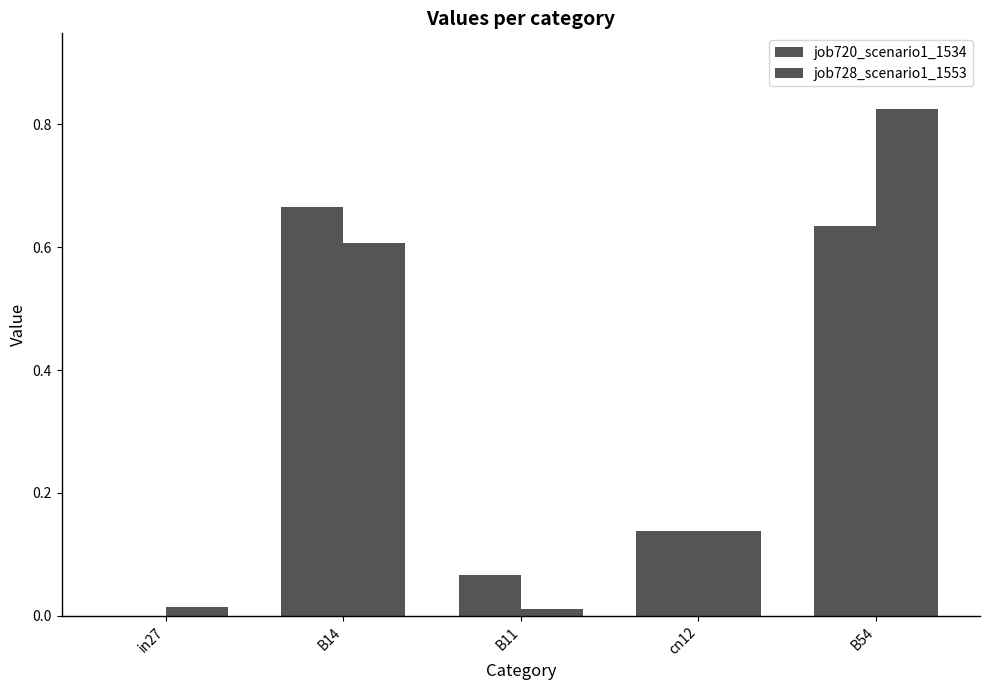

What is the difference between the job720_scenario1_1534 values at in27 and B11?

0.1